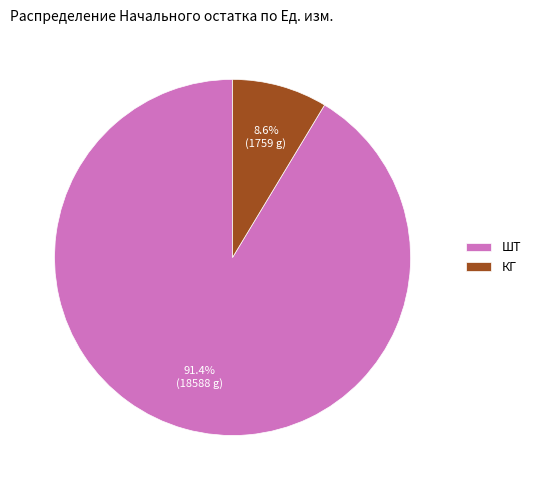

Approximately how many times larger is the value at ШТ compared to КГ?

10.6